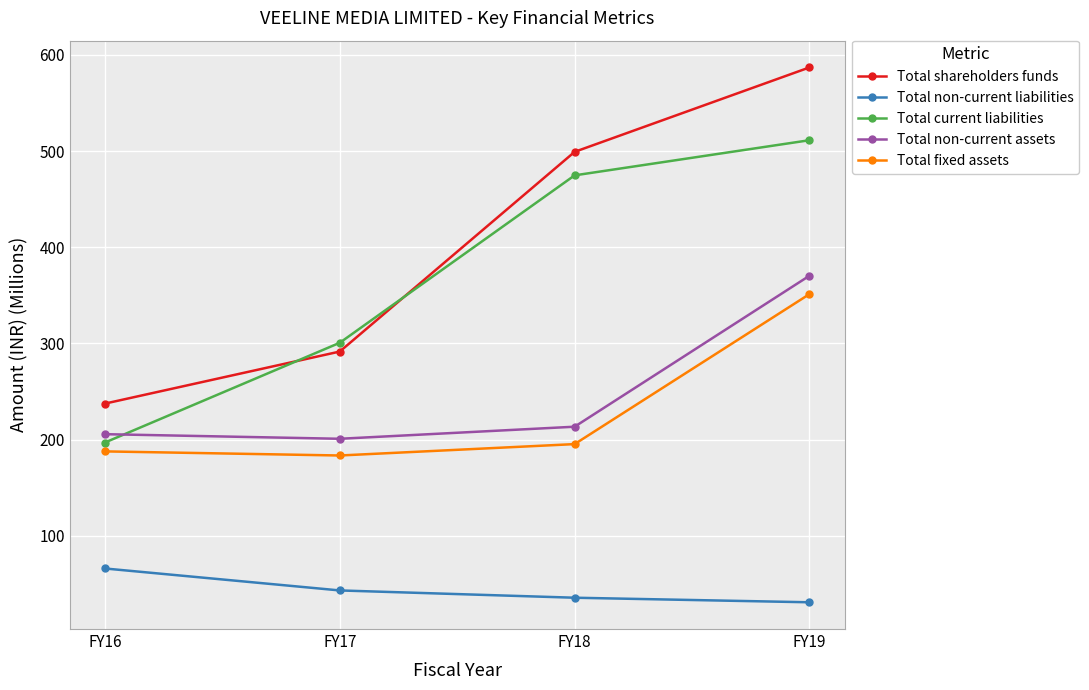

Rank the series by their maximum value, from lowest to highest.

Total non-current liabilities, Total fixed assets, Total non-current assets, Total current liabilities, Total shareholders funds